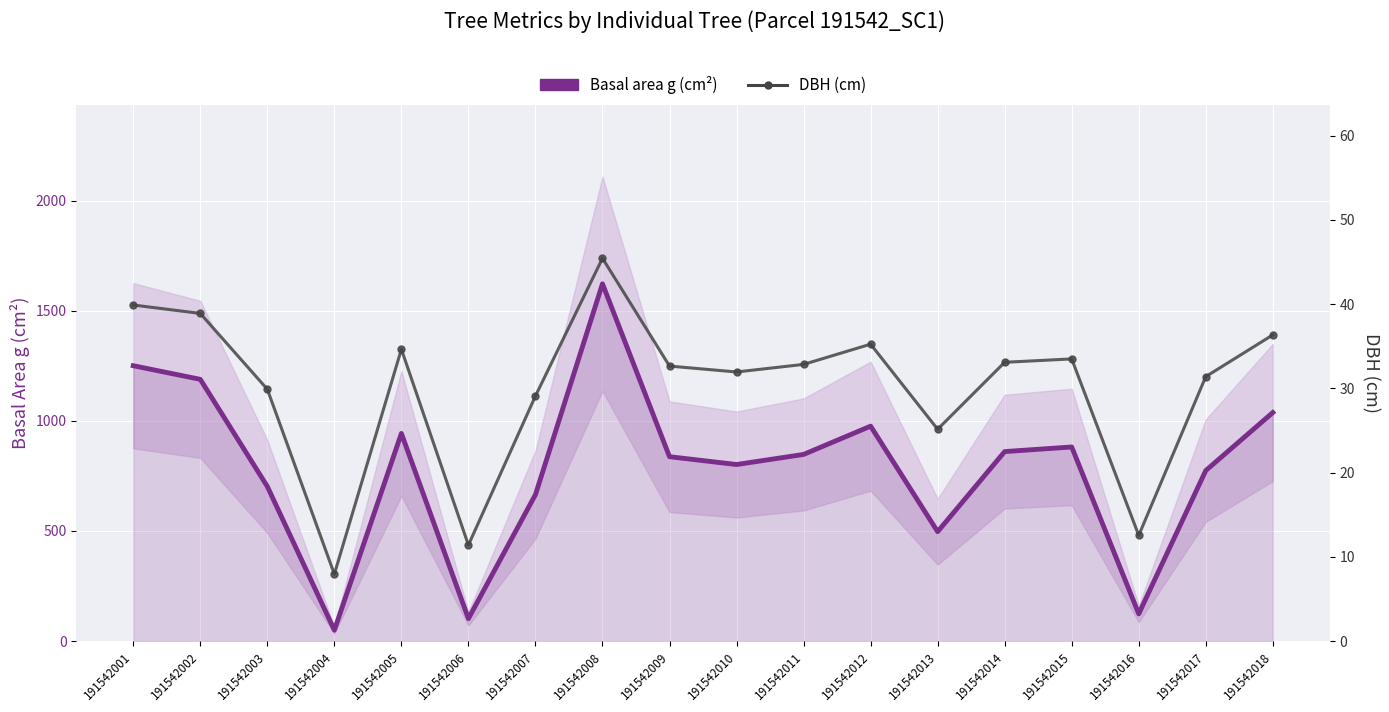

What is the value of the Basal area g (cm²) point at the 8th from the left?

1622.4